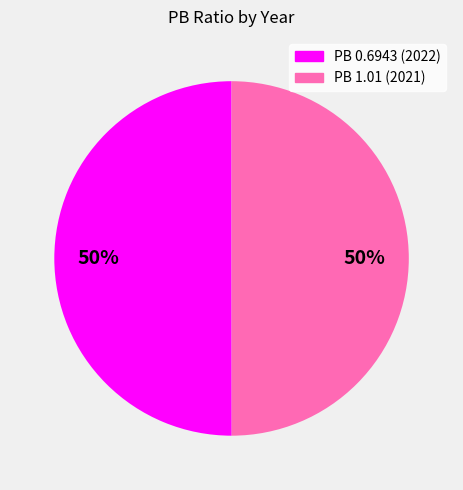

Approximately how many times larger is the value at PB 1.01 (2021) compared to PB 0.6943 (2022)?

1.0